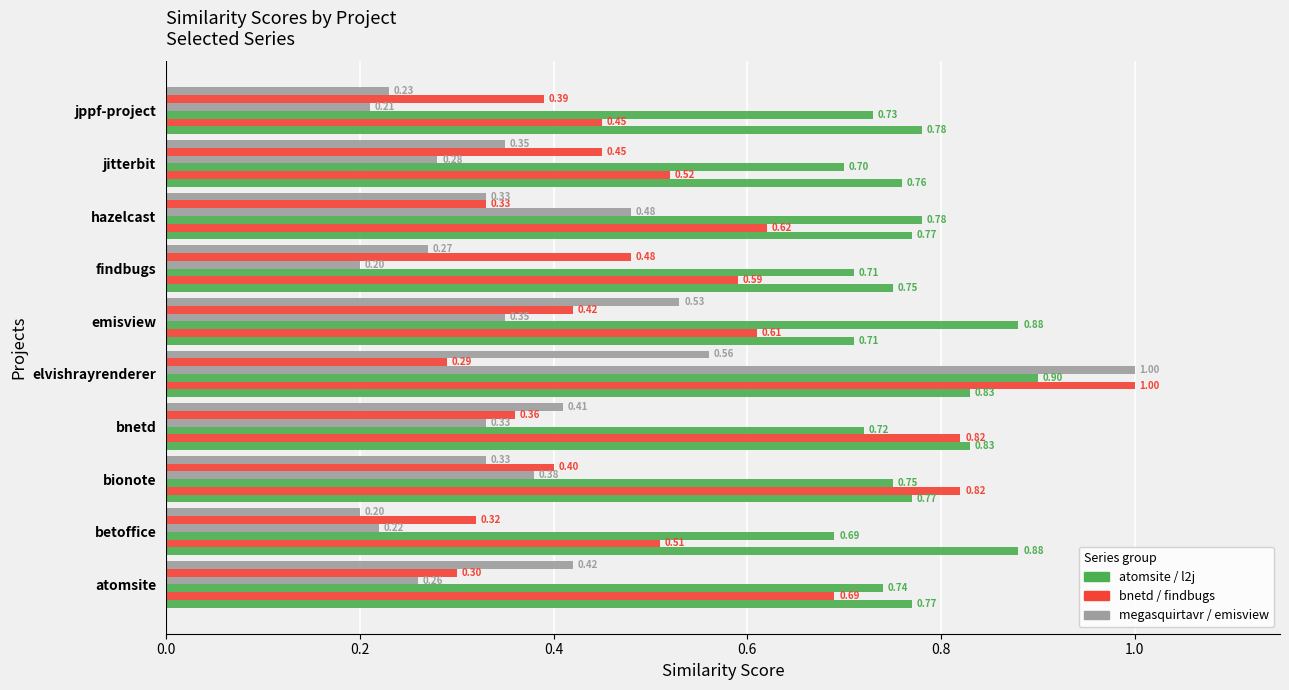

Reading left to right, what are all the values shown in this chart?

atomsite.csv: 0.8	0.9	0.8	0.8	0.8	0.7	0.8	0.8	0.8	0.8
bnetd.csv: 0.7	0.5	0.8	0.8	1.0	0.6	0.6	0.6	0.5	0.5
l2j.csv: 0.7	0.7	0.8	0.7	0.9	0.9	0.7	0.8	0.7	0.7
megasquirtavr.csv: 0.3	0.2	0.4	0.3	1.0	0.3	0.2	0.5	0.3	0.2
findbugs.csv: 0.3	0.3	0.4	0.4	0.3	0.4	0.5	0.3	0.5	0.4
emisview.csv: 0.4	0.2	0.3	0.4	0.6	0.5	0.3	0.3	0.3	0.2